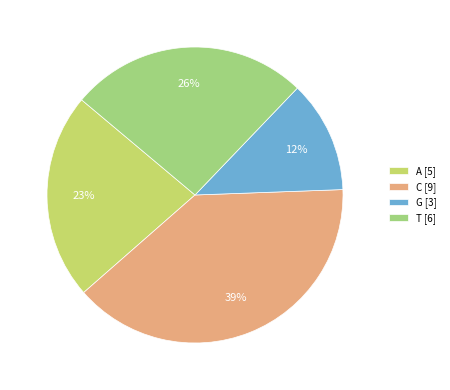

Is the sum of G [3] and T [6] greater than half?

No